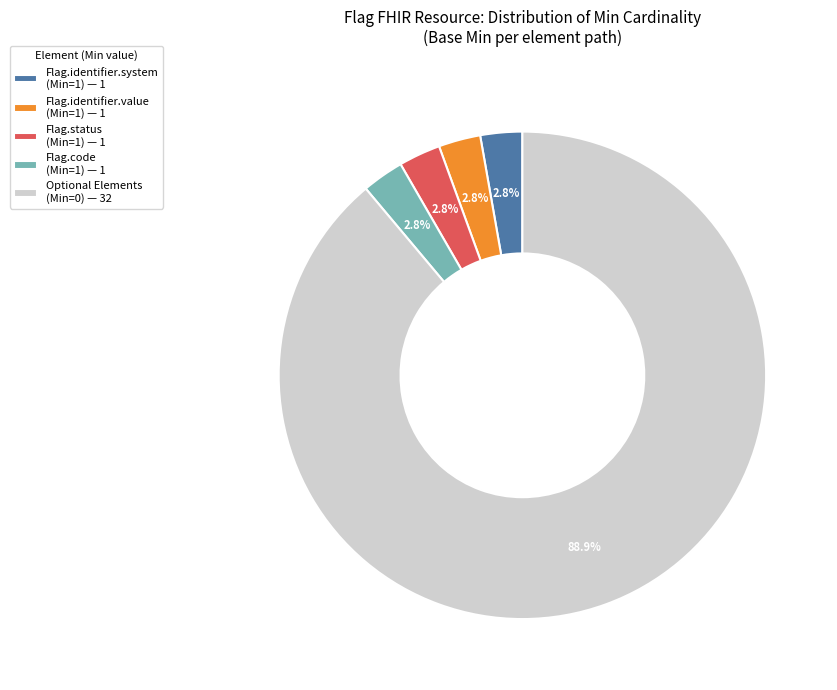

Which category has the biggest portion of the pie?

Optional Elements (Min=0) — 32